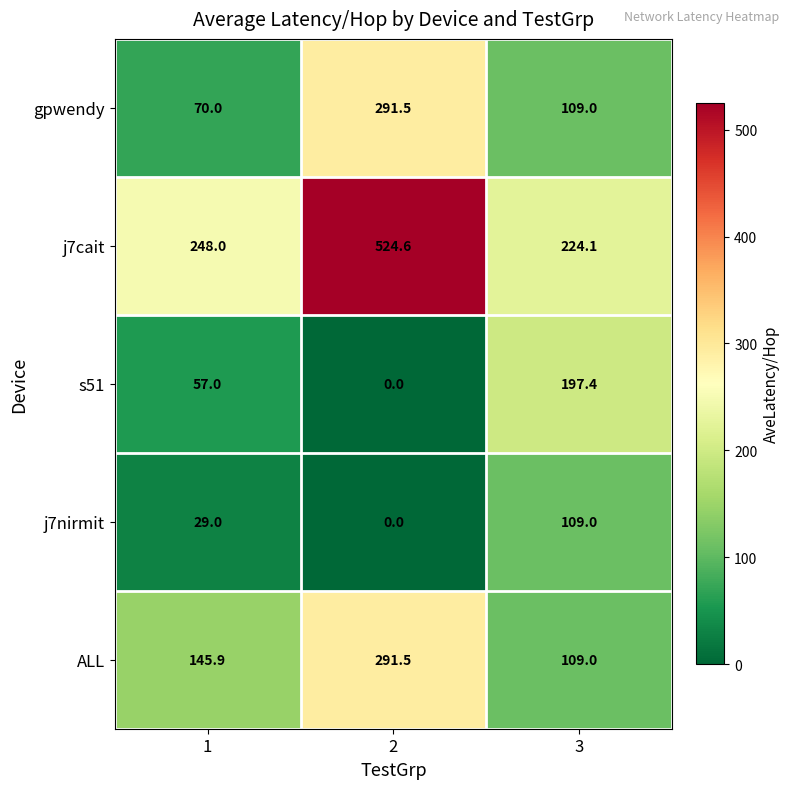

Which series has the widest spread of values?

j7cait